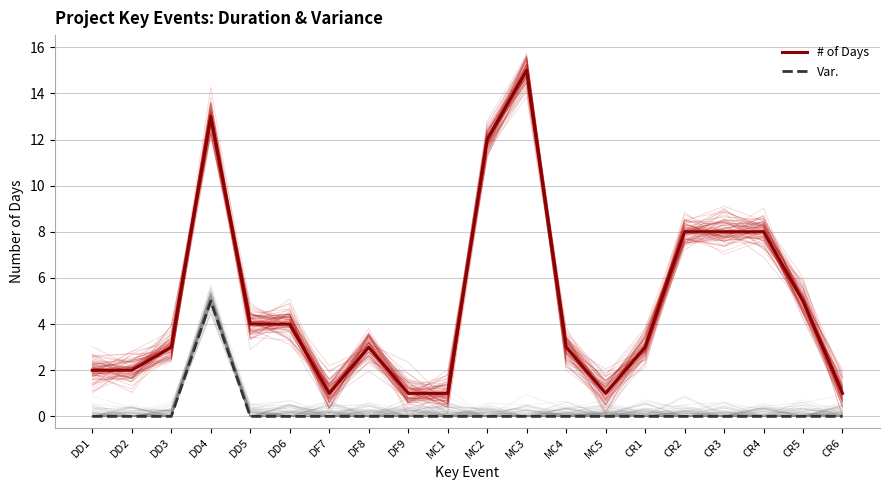

True or false: # of Days and Var. intersect in this chart.

False